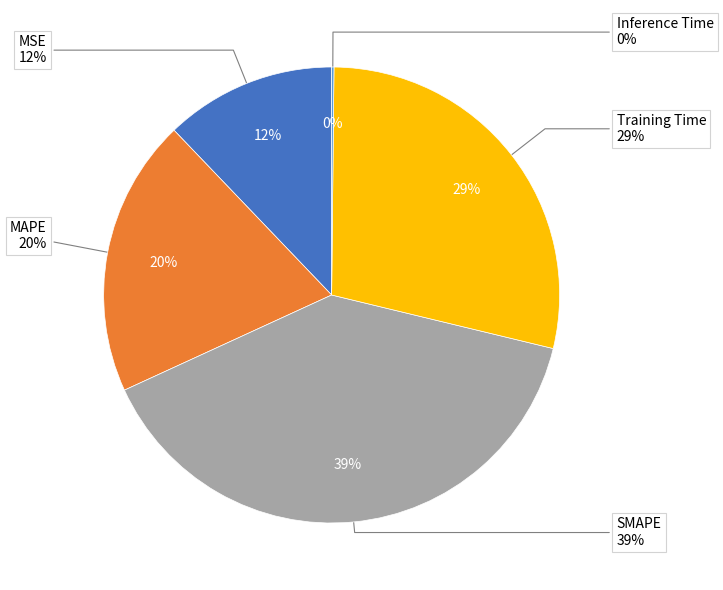

Is the sum of MSE and Training Time greater than half?

No